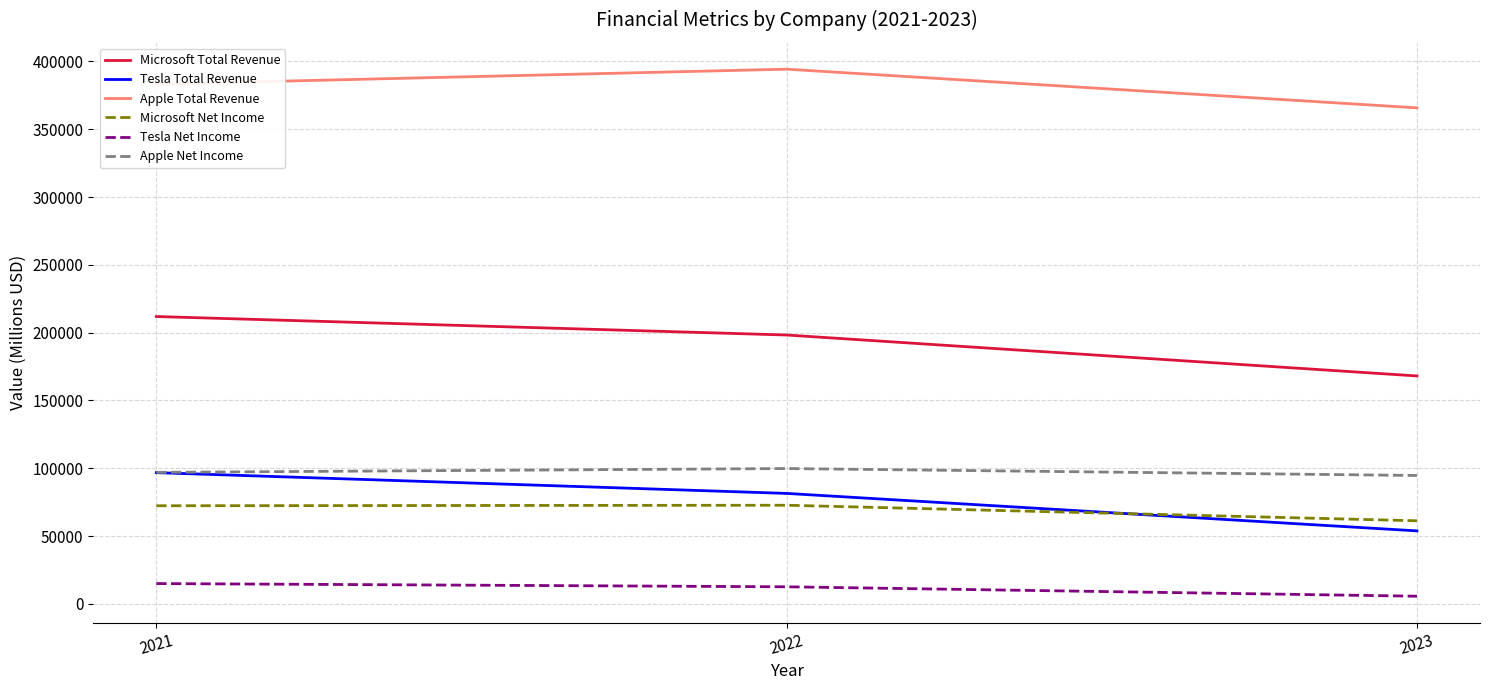

What is the maximum value for Apple Net Income?

99803